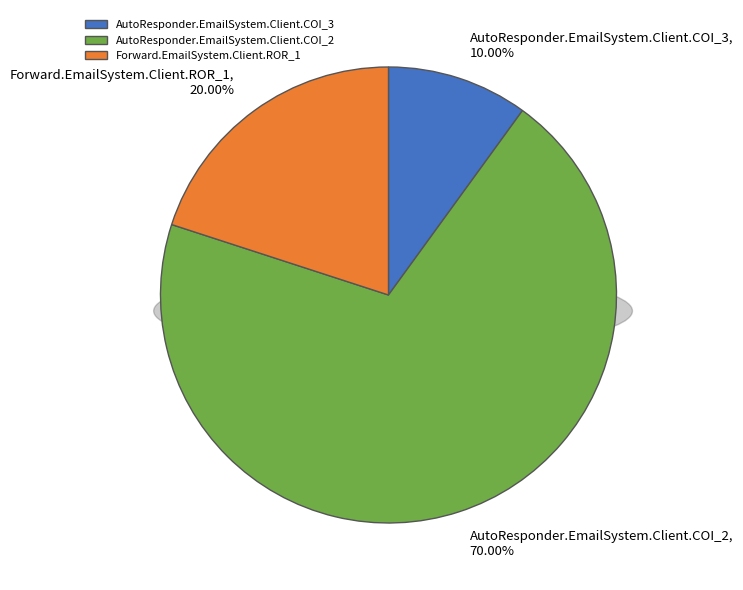

Combined, what portion of the pie is Forward.EmailSystem.Client.ROR_1 and AutoResponder.EmailSystem.Client.COI_2?

90.0%